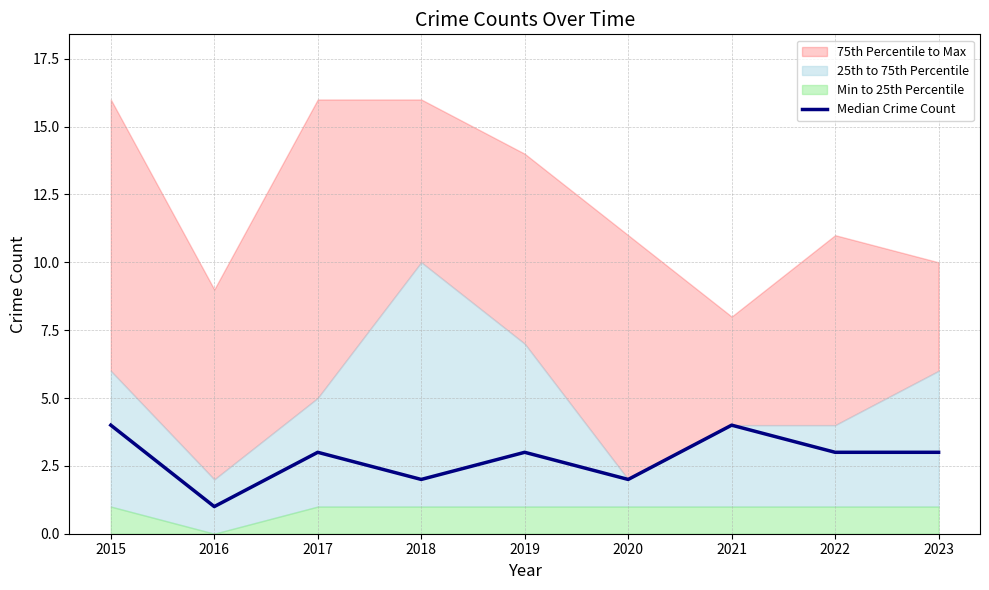

List the labels in order of value, largest first.

2015, 2021, 2017, 2019, 2022, 2023, 2018, 2020, 2016